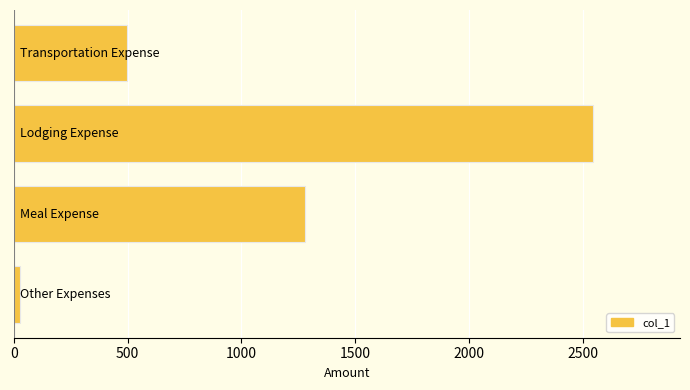

How many distinct data groups are displayed?

1